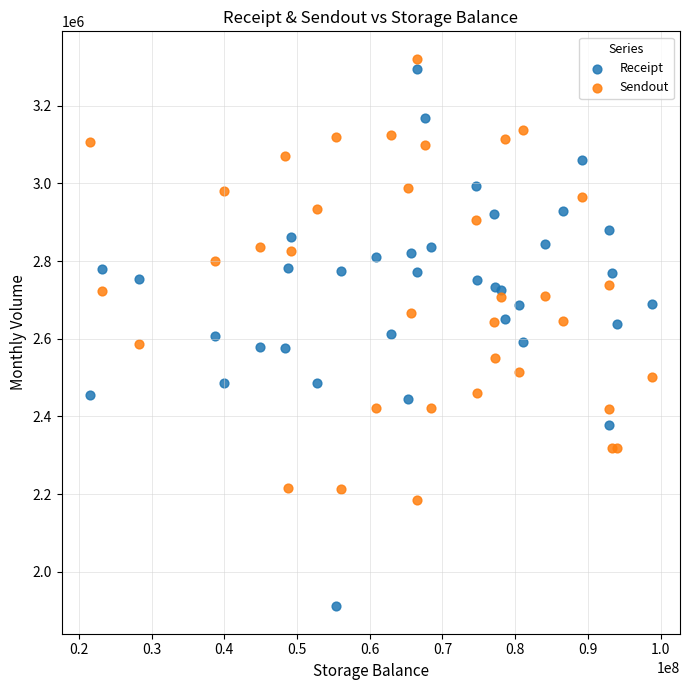

What is the X range (max minus min) for the scatter plot?

77284000.0